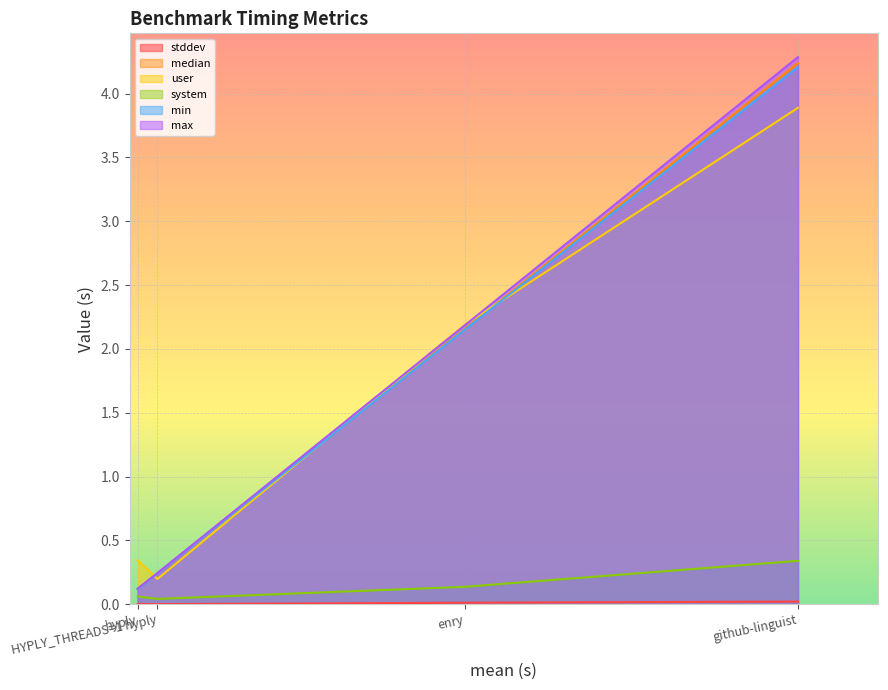

List the series in order of their peak value, highest first.

max, median, min, user, system, stddev